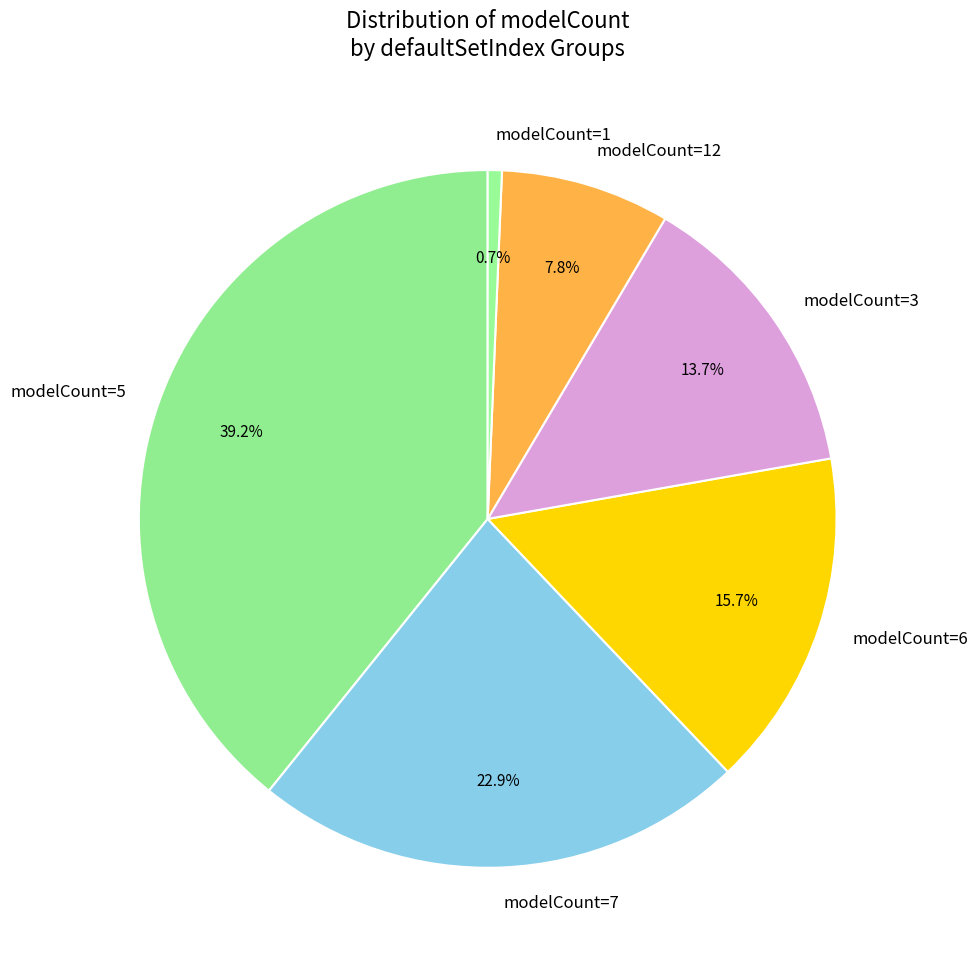

Does any single category account for the majority?

No